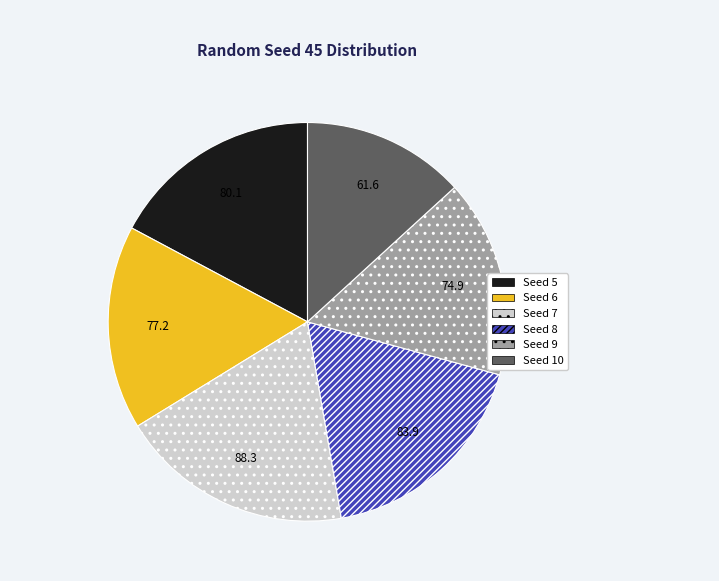

Is there a majority slice in this chart?

No